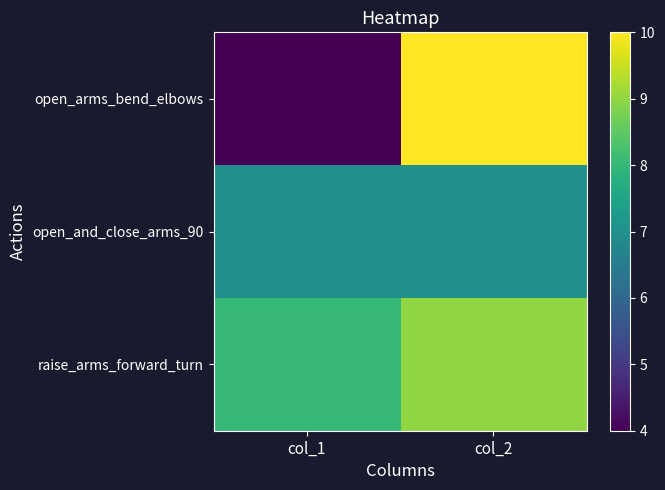

What is the total value across all series at col_1?

19